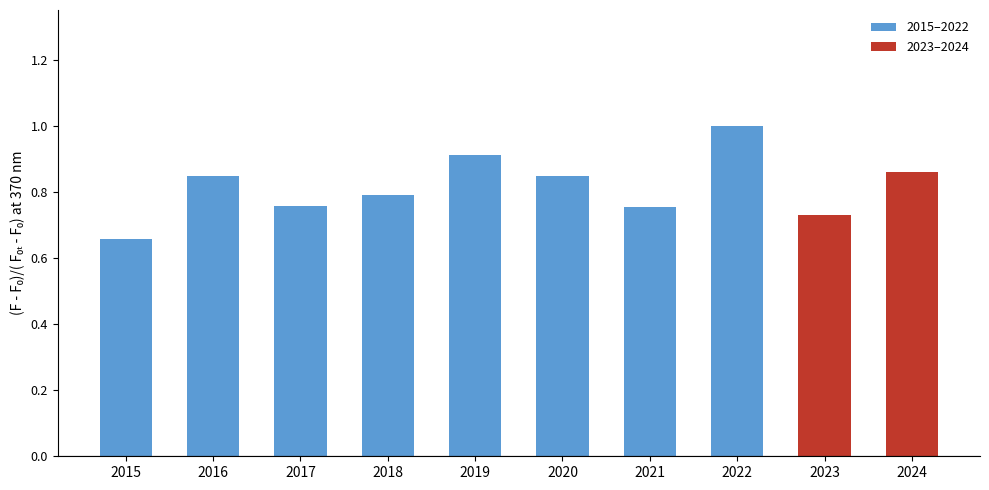

Is it true that the value at 2017 is 0.8?

True